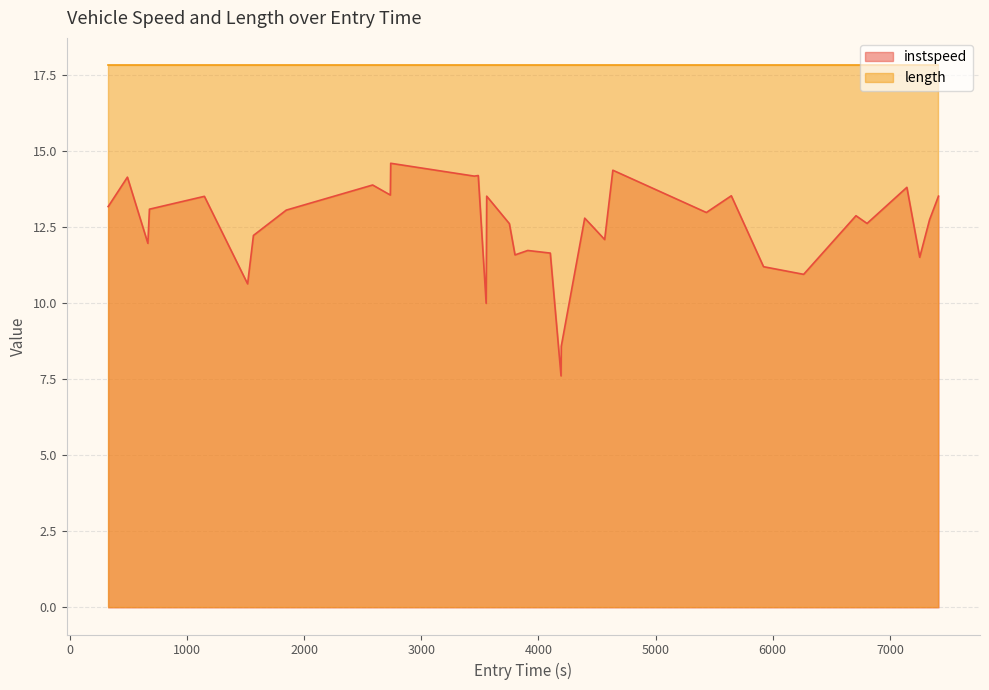

How many data points does each series have?

35